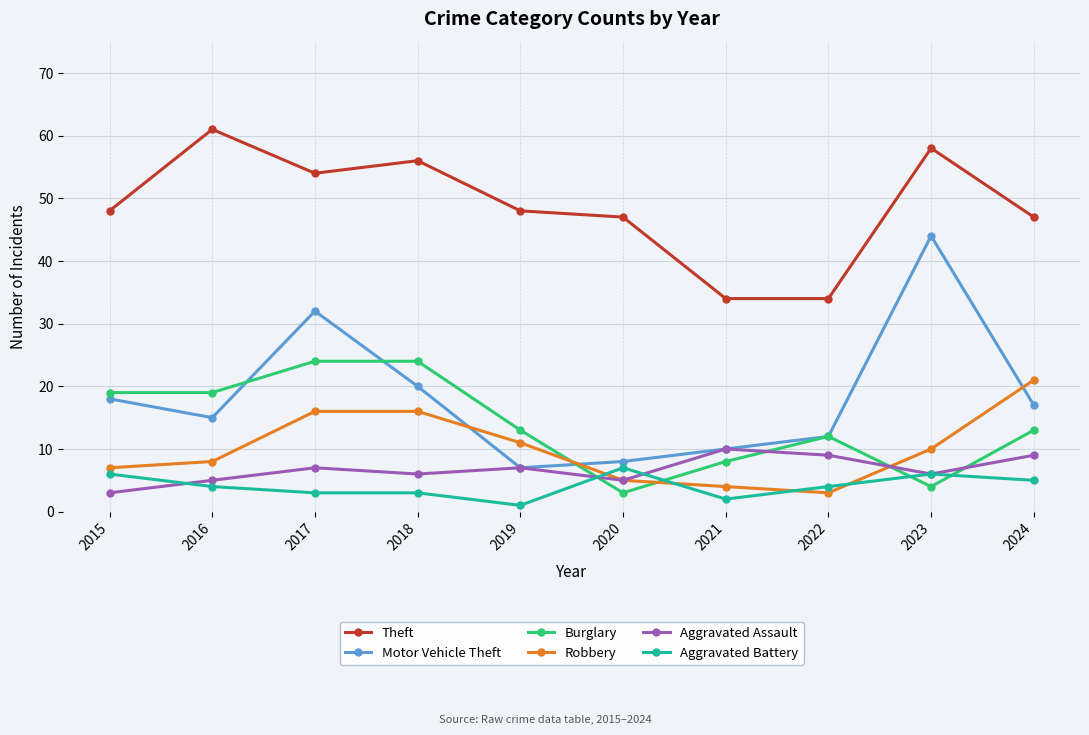

Which series has the largest range (max minus min)?

Motor Vehicle Theft